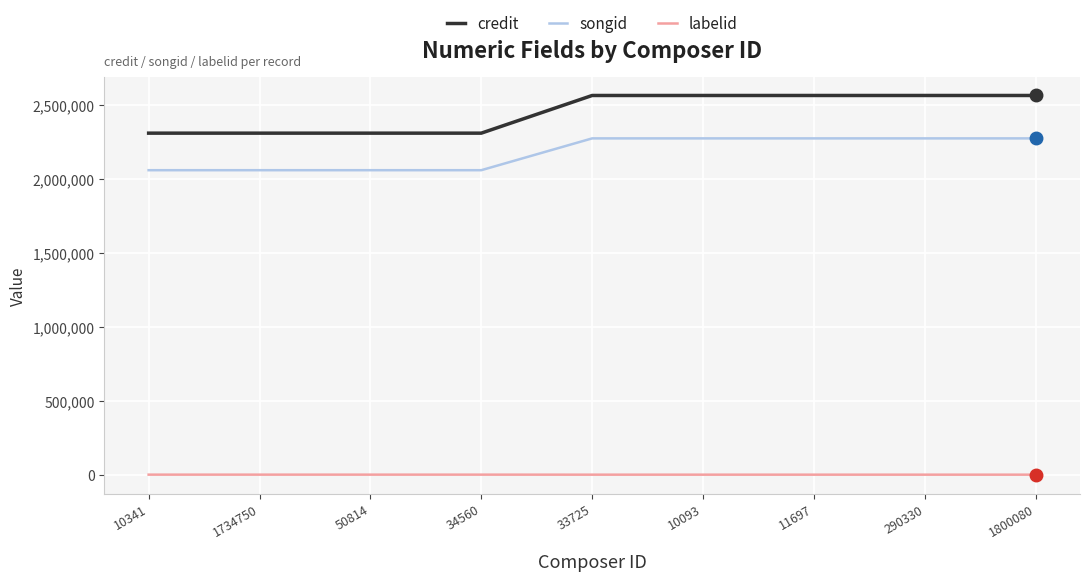

True or false: labelid and songid intersect in this chart.

False